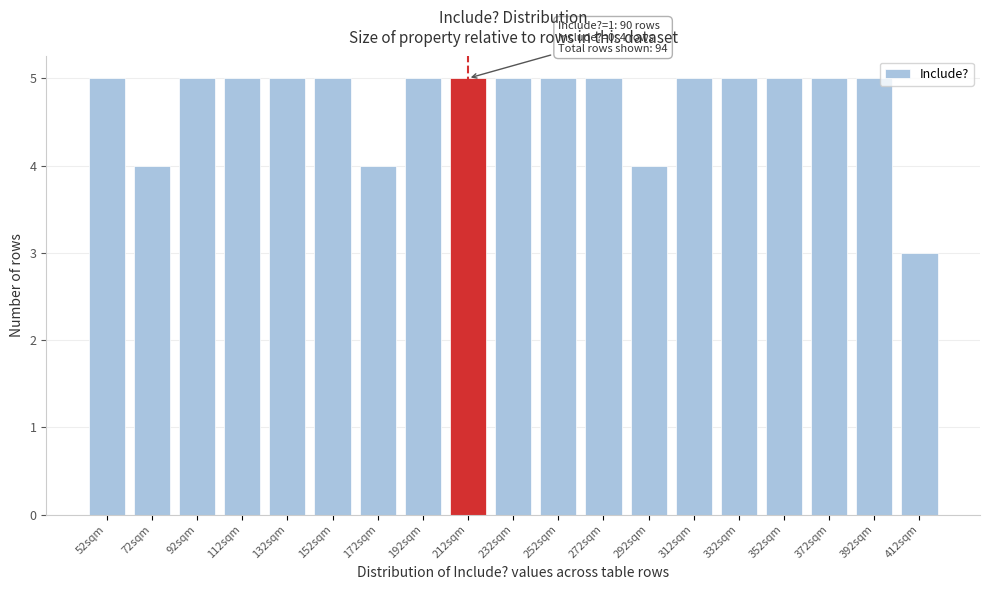

Reading left to right, what are all the values shown in this chart?

52sqm=5	72sqm=4	92sqm=5	112sqm=5	132sqm=5	152sqm=5	172sqm=4	192sqm=5	212sqm=5	232sqm=5	252sqm=5	272sqm=5	292sqm=4	312sqm=5	332sqm=5	352sqm=5	372sqm=5	392sqm=5	412sqm=3